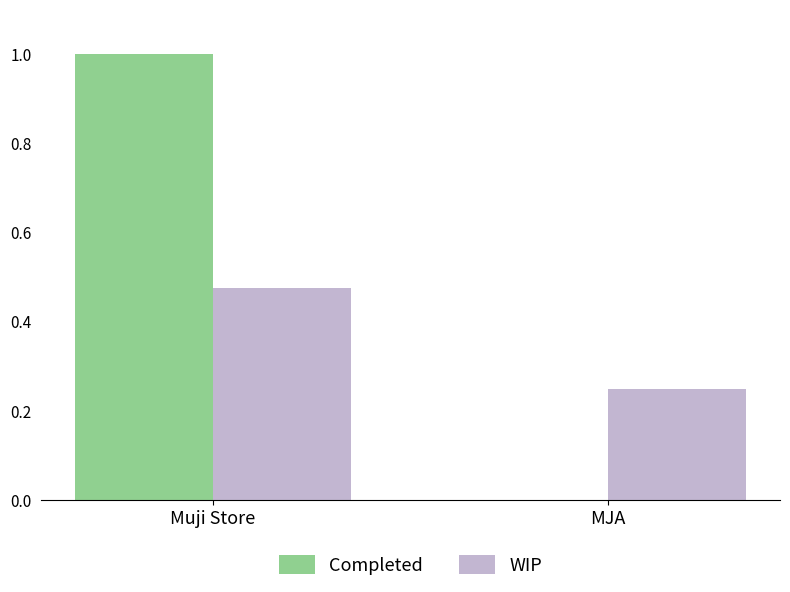

Is the value of Completed at MJA greater than the value of WIP at MJA?

No